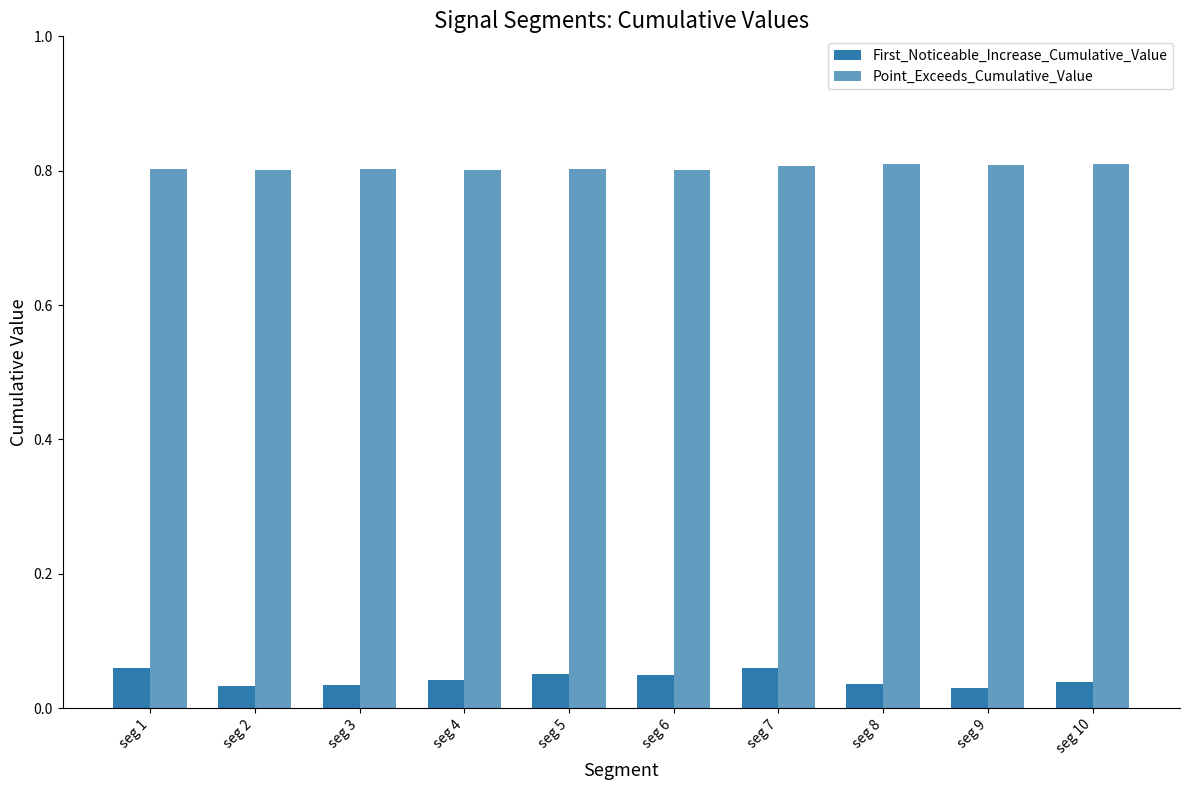

How many groups of bars are there?

10